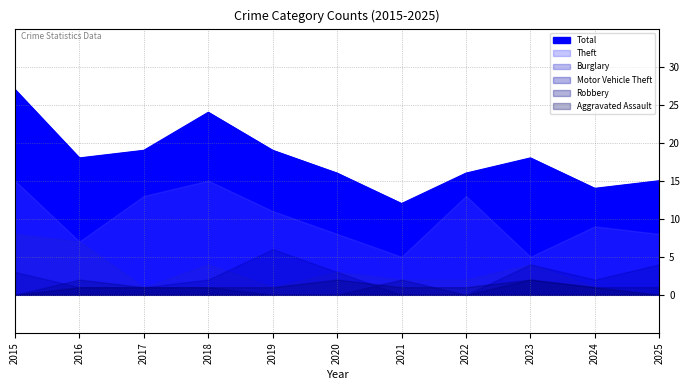

What is the total value across all series at 2018?

47